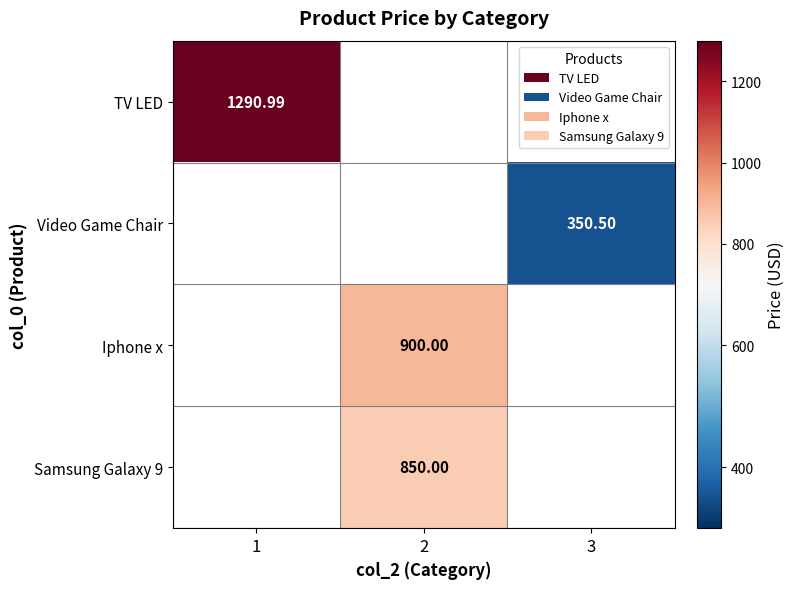

True or false: Video Game Chair has a value of 350.5 at 3.

True